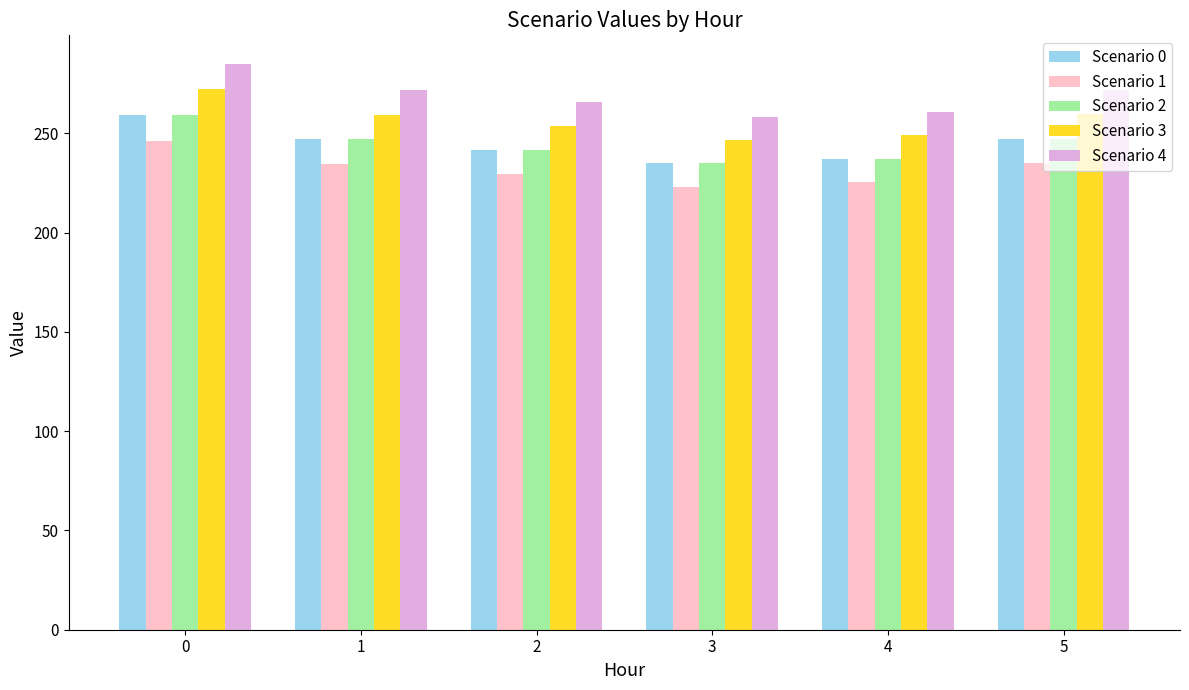

Does the chart contain any negative values?

No